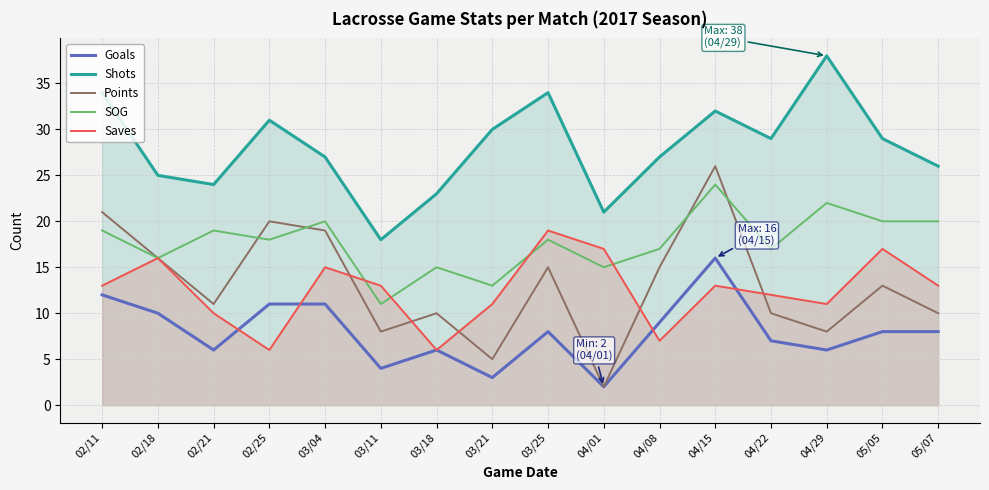

Which series ends up on top after the final intersection of Points and Saves?

Saves